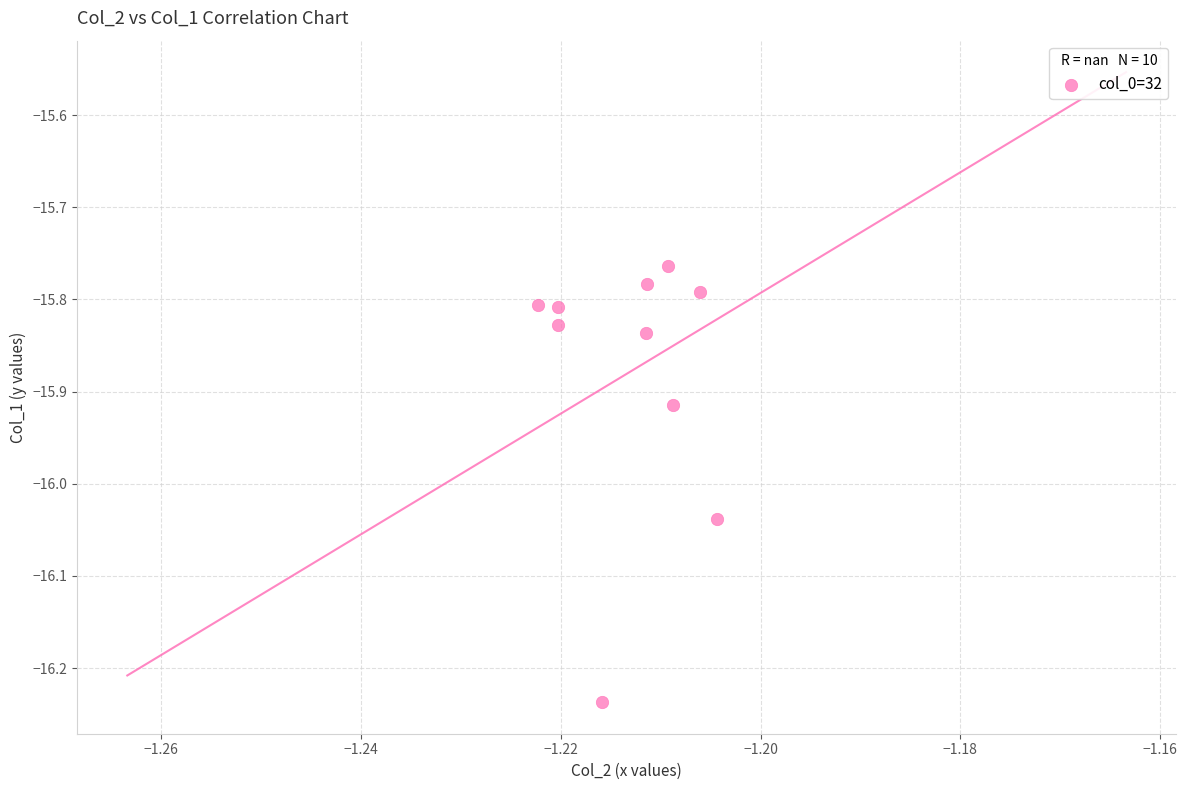

What is the range of Y values (max minus min)?

0.5